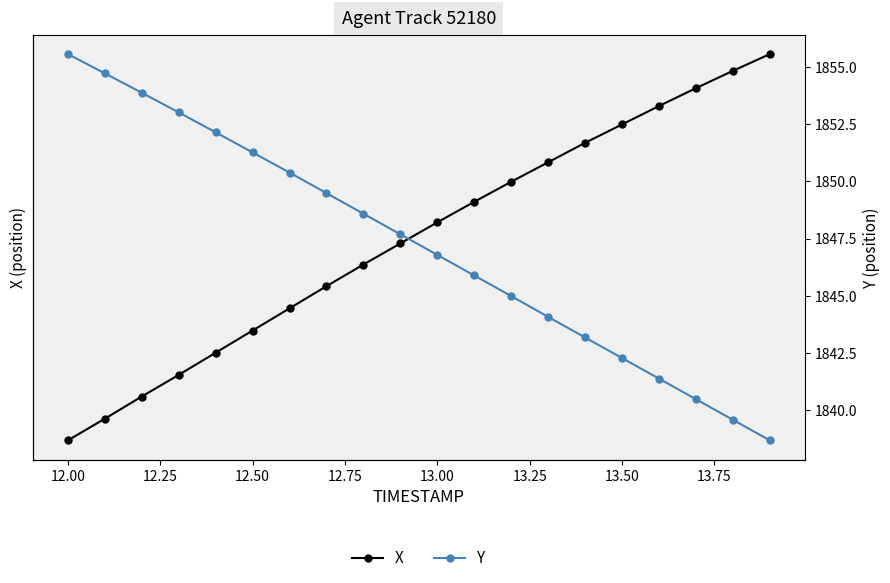

What are all the series names shown in the legend?

X, Y